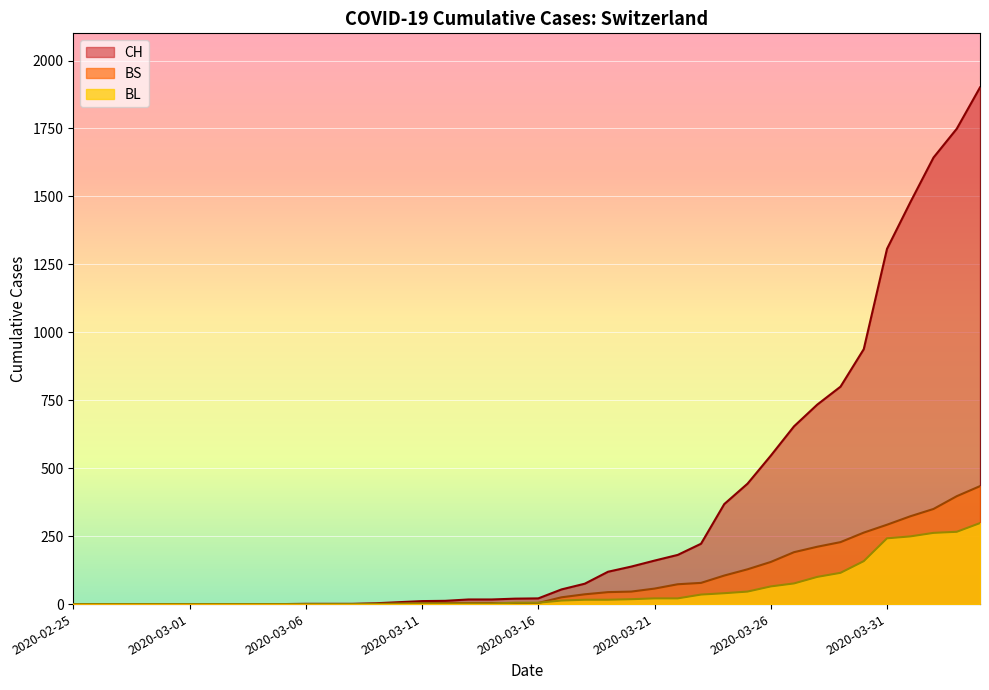

After their last crossing, which series has the higher values: BS or BL?

BS